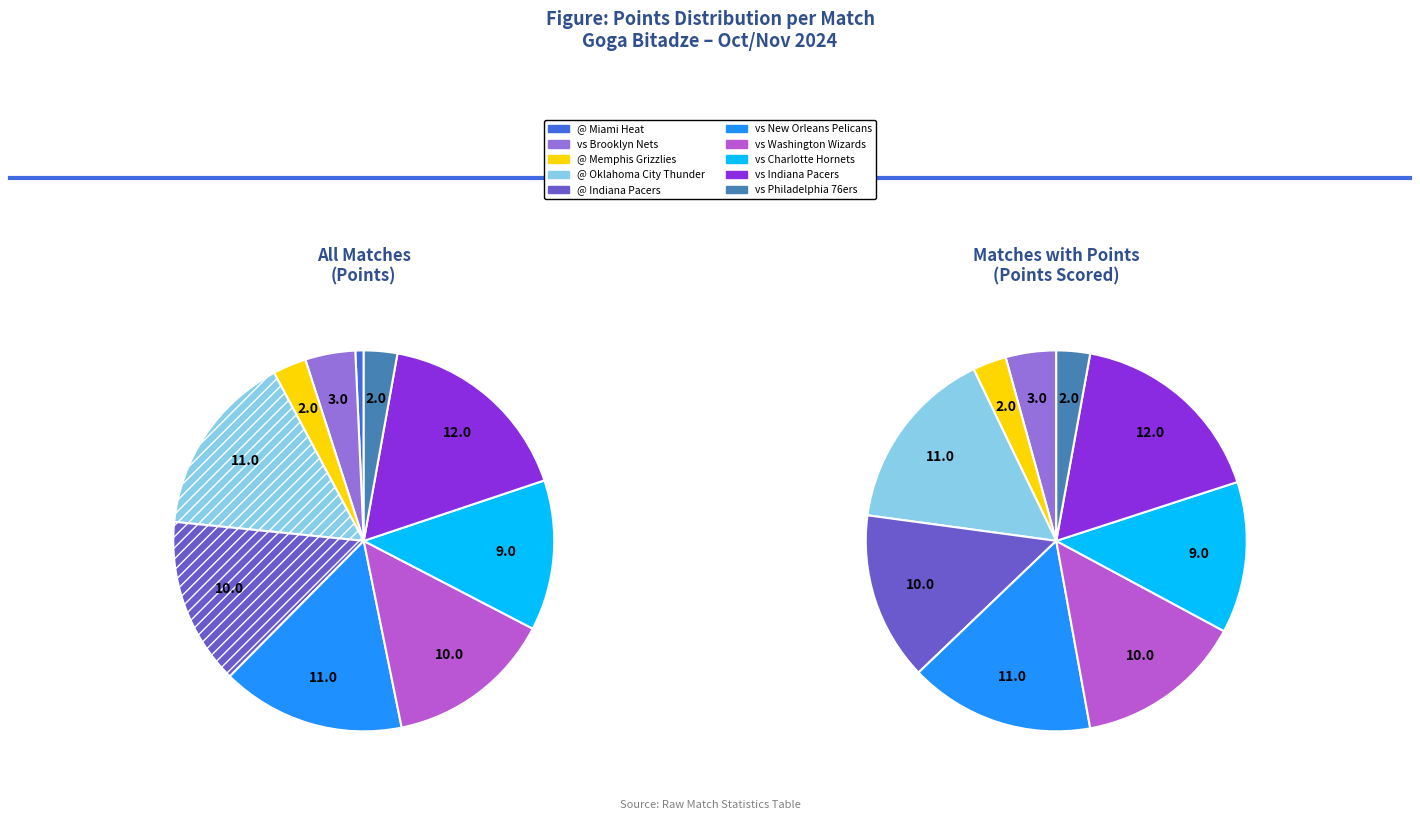

To the nearest percent, what portion does vs New Orleans Pelicans represent?

16%